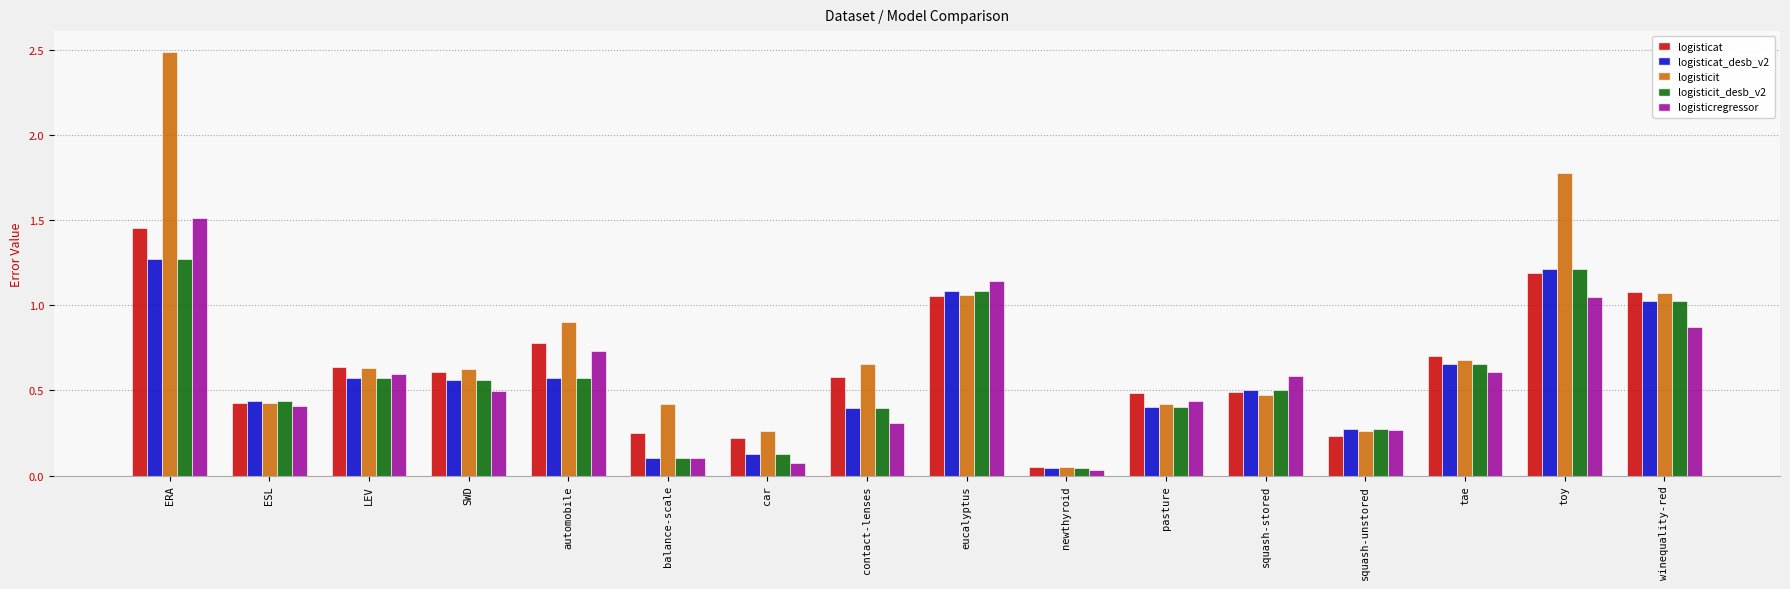

Which series has the widest spread of values?

logisticit